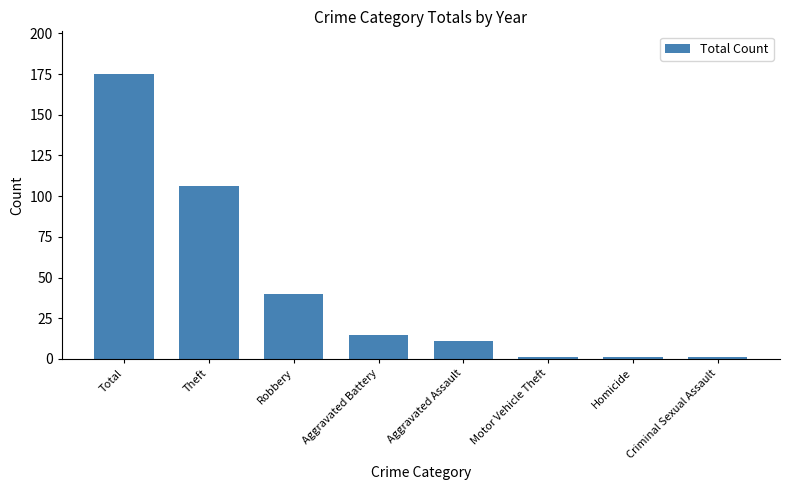

At which category does the chart reach its peak across all series?

Total